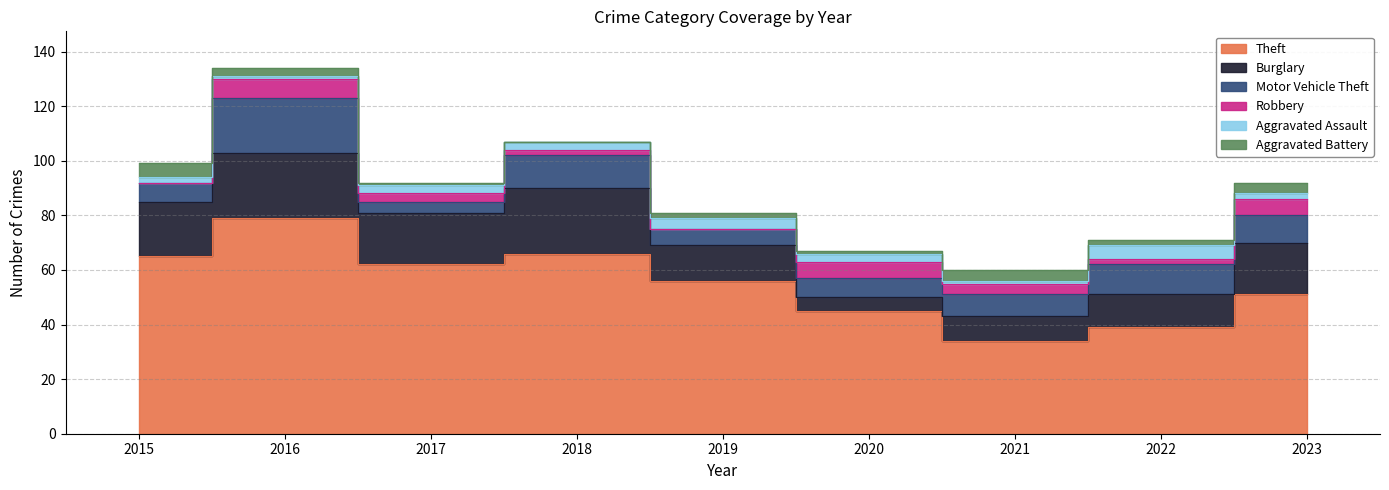

What is the greatest value displayed?

79